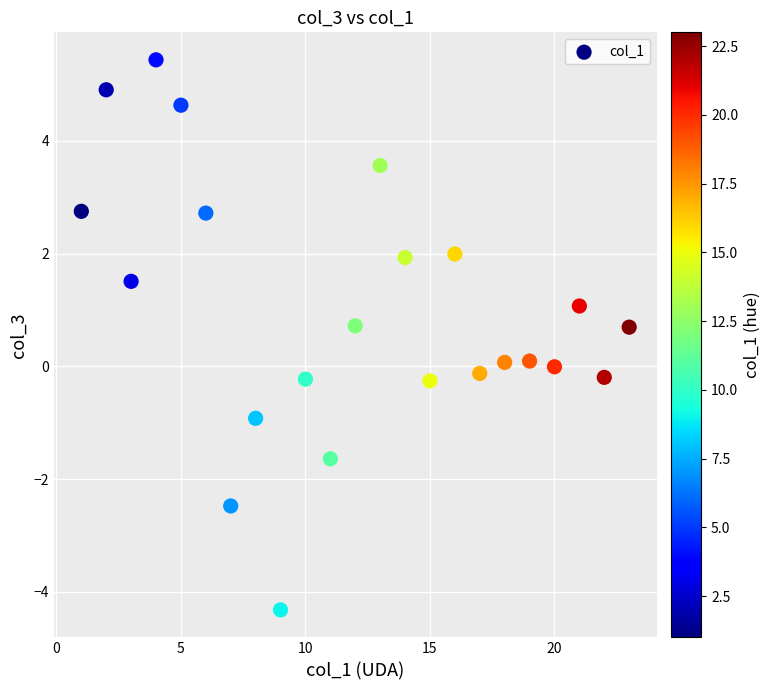

What is the range of X values (max minus min)?

22.0